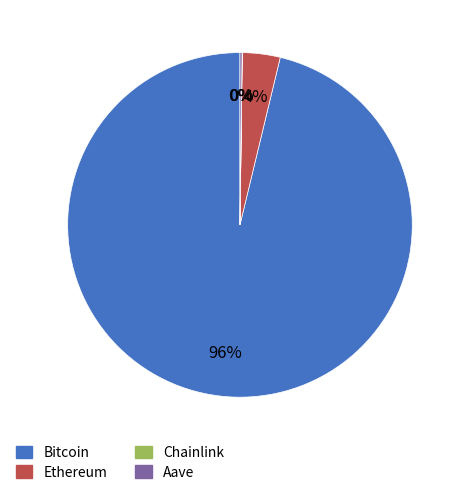

To the nearest percent, what is the difference between the largest and smallest slice percentages?

96%